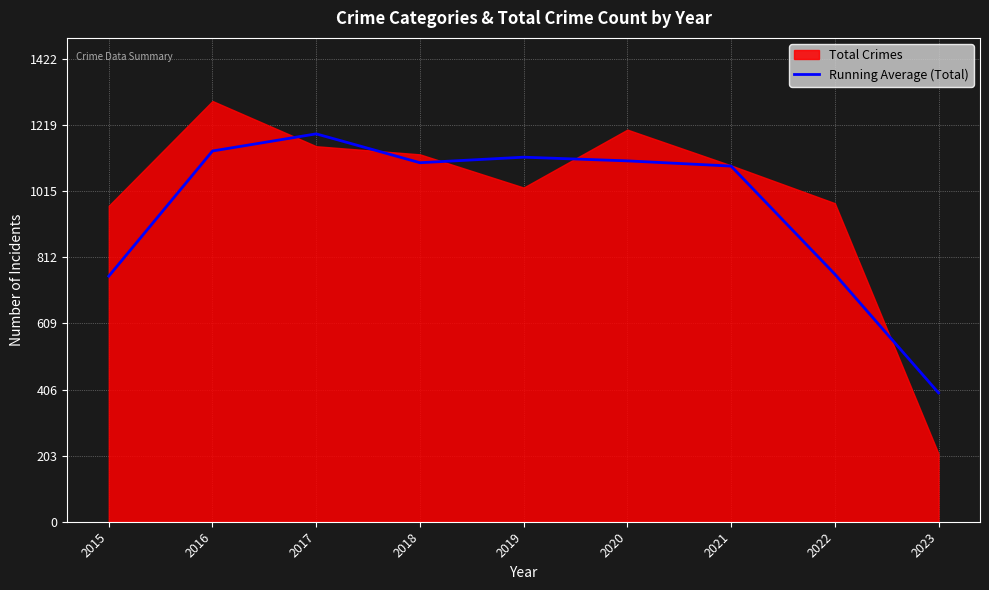

Which has a higher value, 2017 or 2022?

2017